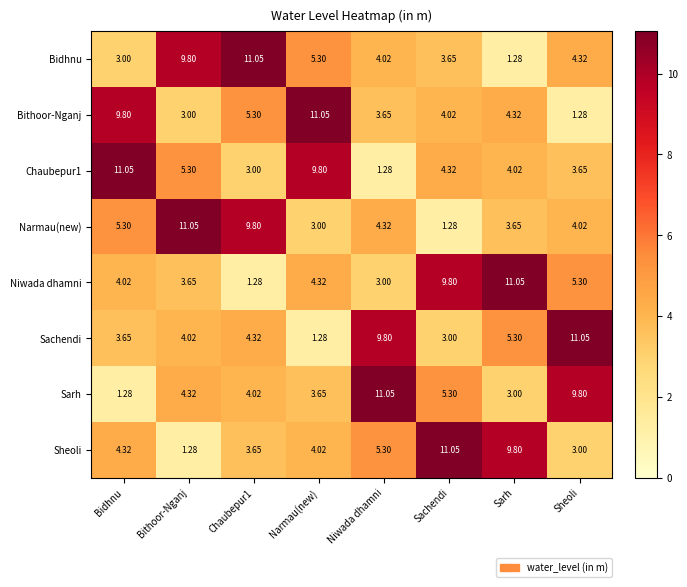

At which label does Bithoor-Nganj first exceed 4?

Bidhnu